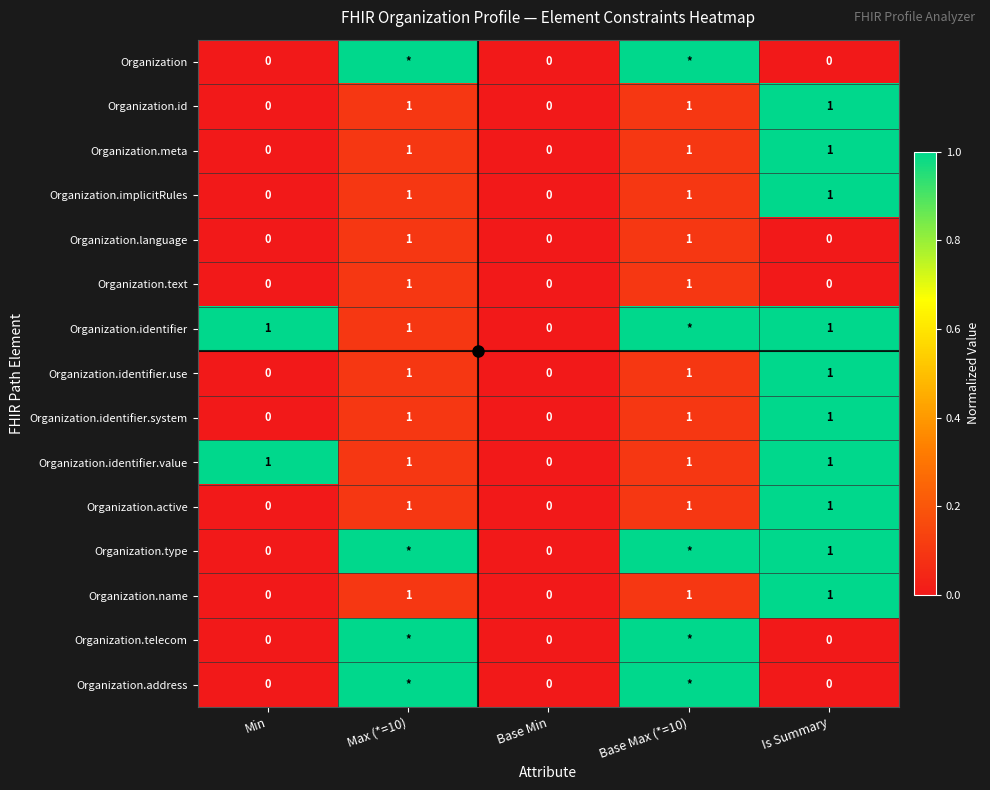

Between Is Summary and Base Min, which is larger?

Is Summary